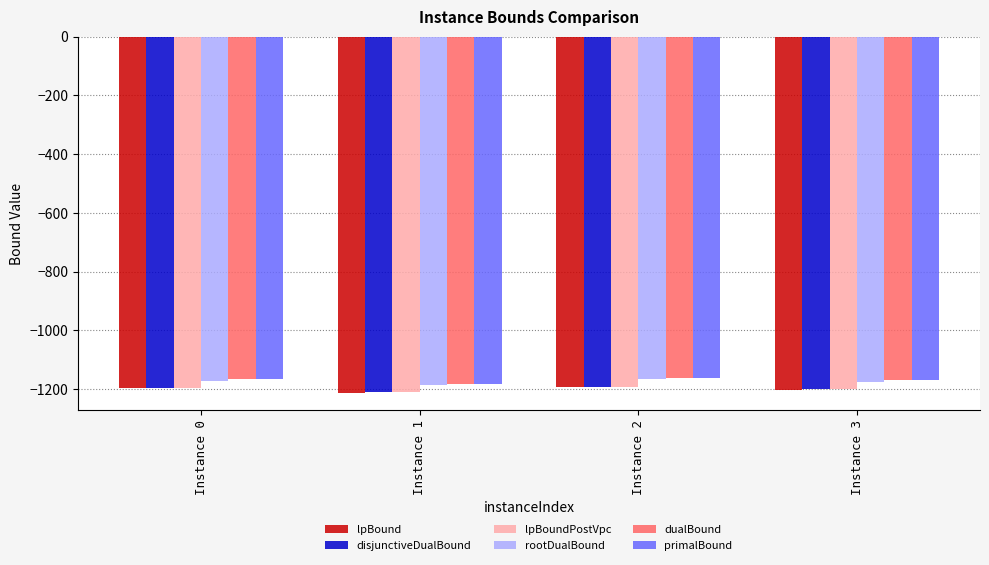

Count the number of data series in this chart.

6